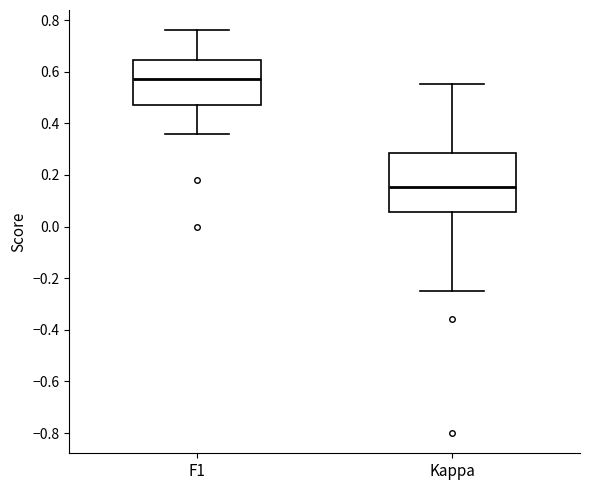

Comparing the boxes themselves (not the whiskers), which one is the tallest?

Kappa